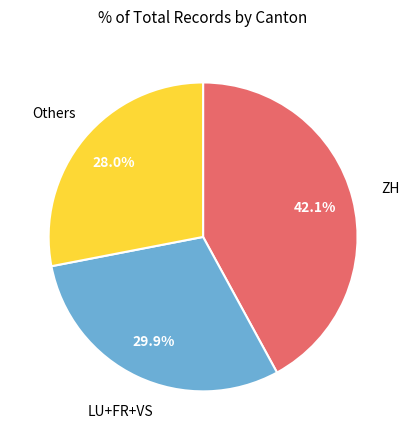

How many slices are in this pie chart?

3